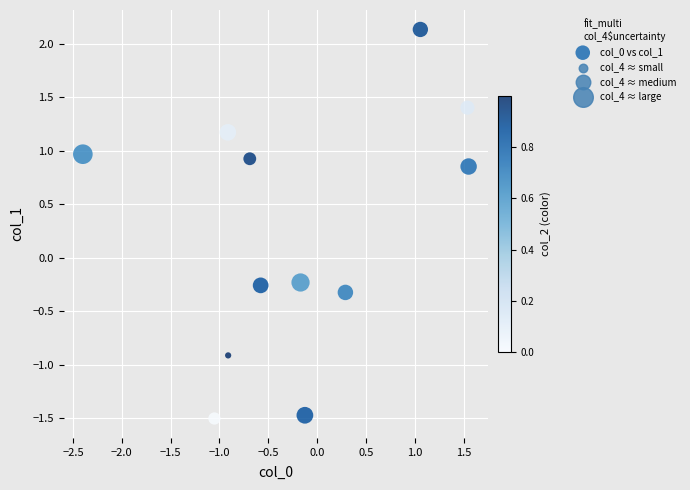

What is the range of Y values (max minus min)?

3.6